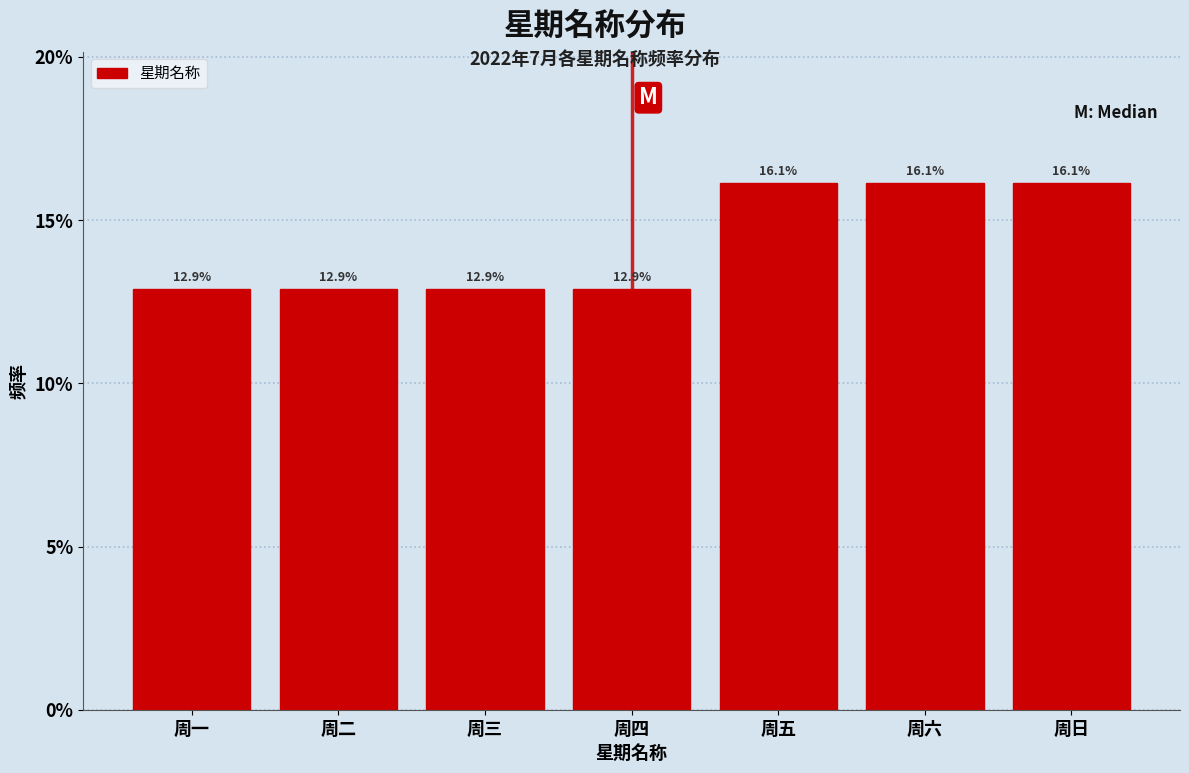

Reading left to right, extract all data points from this chart.

12.9	12.9	12.9	12.9	16.1	16.1	16.1